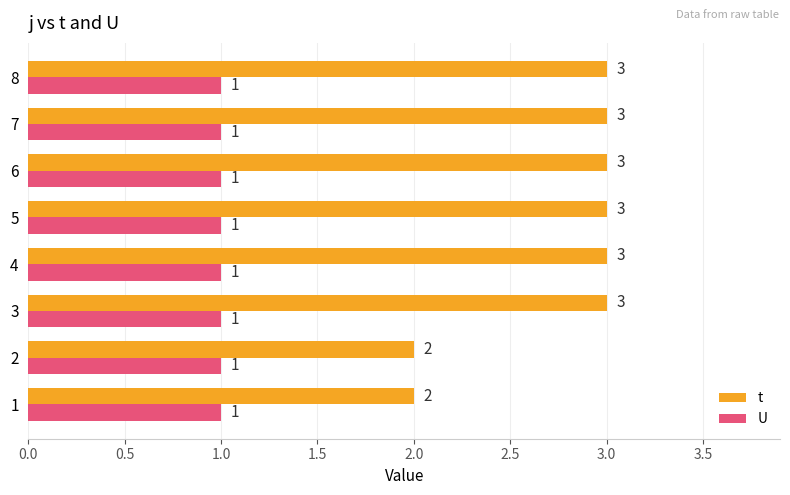

What are all the series names shown in the legend?

t, U